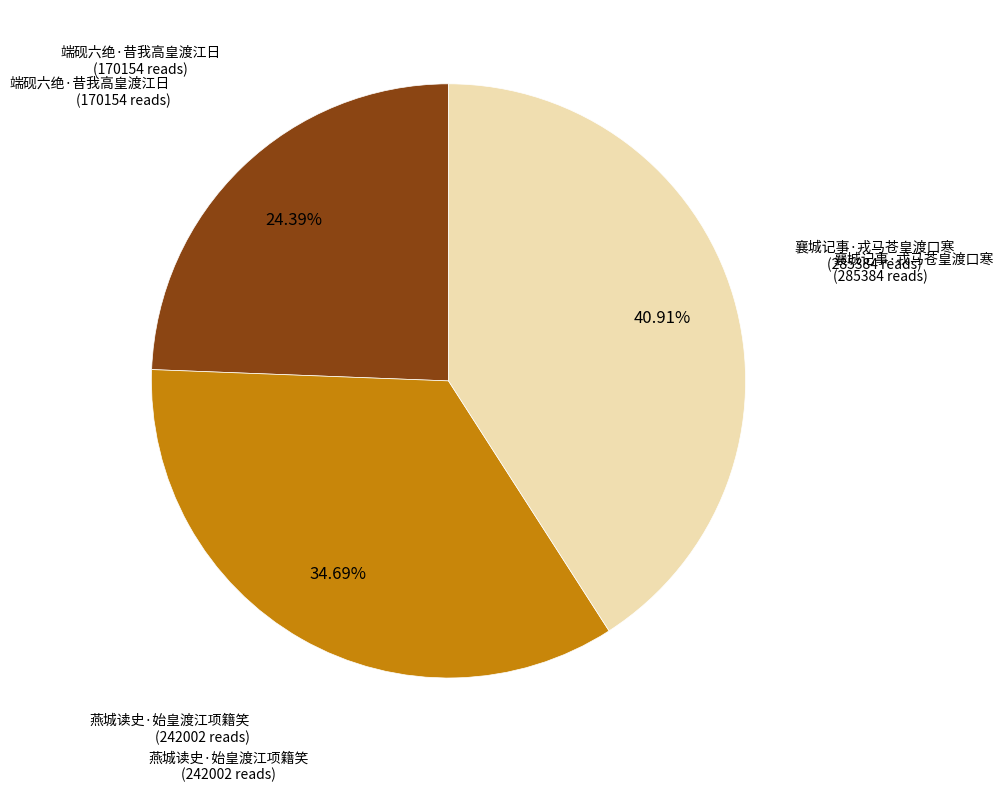

Does any single category account for the majority?

No